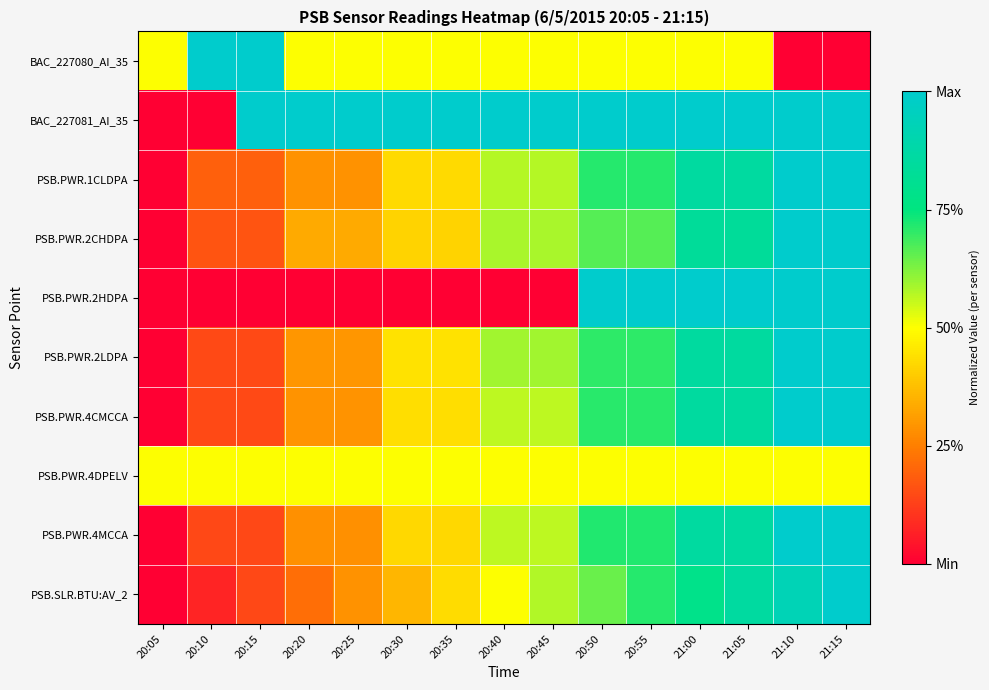

Reading left to right, list all the values displayed in this chart.

BAC_227080_AI_35: 20:05=0.5	20:10=1.0	20:15=1.0	20:20=0.5	20:25=0.5	20:30=0.5	20:35=0.5	20:40=0.5	20:45=0.5	20:50=0.5	20:55=0.5	21:00=0.5	21:05=0.5	21:10=0.0	21:15=0.0
BAC_227081_AI_35: 20:05=0.0	20:10=0.0	20:15=1.0	20:20=1.0	20:25=1.0	20:30=1.0	20:35=1.0	20:40=1.0	20:45=1.0	20:50=1.0	20:55=1.0	21:00=1.0	21:05=1.0	21:10=1.0	21:15=1.0
PSB.PWR.1CLDPA: 20:05=0.0	20:10=0.2	20:15=0.2	20:20=0.3	20:25=0.3	20:30=0.4	20:35=0.4	20:40=0.6	20:45=0.6	20:50=0.7	20:55=0.7	21:00=0.9	21:05=0.9	21:10=1.0	21:15=1.0
PSB.PWR.2CHDPA: 20:05=0.0	20:10=0.2	20:15=0.2	20:20=0.3	20:25=0.3	20:30=0.4	20:35=0.4	20:40=0.6	20:45=0.6	20:50=0.7	20:55=0.7	21:00=0.8	21:05=0.8	21:10=1.0	21:15=1.0
PSB.PWR.2HDPA: 20:05=0.0	20:10=0.0	20:15=0.0	20:20=0.0	20:25=0.0	20:30=0.0	20:35=0.0	20:40=0.0	20:45=0.0	20:50=1.0	20:55=1.0	21:00=1.0	21:05=1.0	21:10=1.0	21:15=1.0
PSB.PWR.2LDPA: 20:05=0.0	20:10=0.1	20:15=0.1	20:20=0.3	20:25=0.3	20:30=0.4	20:35=0.4	20:40=0.6	20:45=0.6	20:50=0.7	20:55=0.7	21:00=0.9	21:05=0.9	21:10=1.0	21:15=1.0
PSB.PWR.4CMCCA: 20:05=0.0	20:10=0.1	20:15=0.1	20:20=0.3	20:25=0.3	20:30=0.4	20:35=0.4	20:40=0.6	20:45=0.6	20:50=0.7	20:55=0.7	21:00=0.9	21:05=0.9	21:10=1.0	21:15=1.0
PSB.PWR.4DPELV: 20:05=0.5	20:10=0.5	20:15=0.5	20:20=0.5	20:25=0.5	20:30=0.5	20:35=0.5	20:40=0.5	20:45=0.5	20:50=0.5	20:55=0.5	21:00=0.5	21:05=0.5	21:10=0.5	21:15=0.5
PSB.PWR.4MCCA: 20:05=0.0	20:10=0.1	20:15=0.1	20:20=0.3	20:25=0.3	20:30=0.4	20:35=0.4	20:40=0.6	20:45=0.6	20:50=0.7	20:55=0.7	21:00=0.9	21:05=0.9	21:10=1.0	21:15=1.0
PSB.SLR.BTU:AV_2: 20:05=0.0	20:10=0.1	20:15=0.1	20:20=0.2	20:25=0.3	20:30=0.4	20:35=0.4	20:40=0.5	20:45=0.6	20:50=0.6	20:55=0.7	21:00=0.8	21:05=0.9	21:10=0.9	21:15=1.0